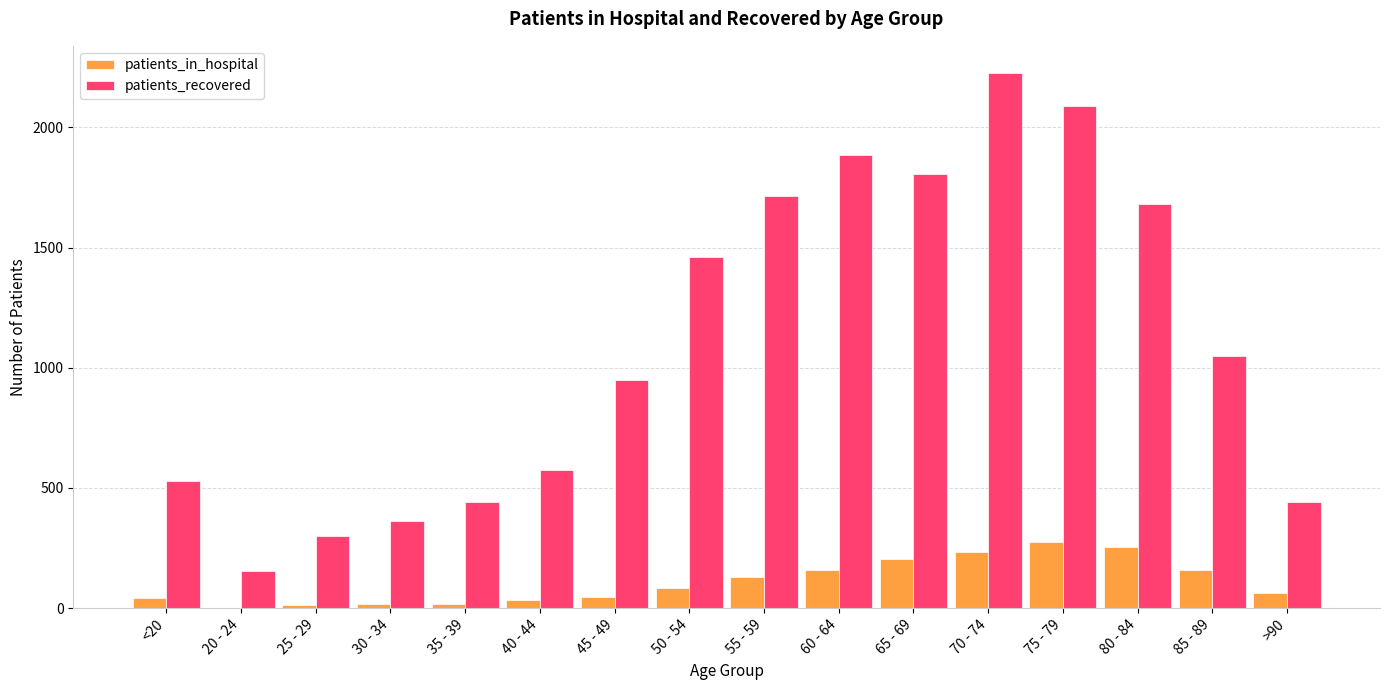

Is the value of patients_recovered at 70 - 74 greater than the value of patients_in_hospital at 80 - 84?

Yes